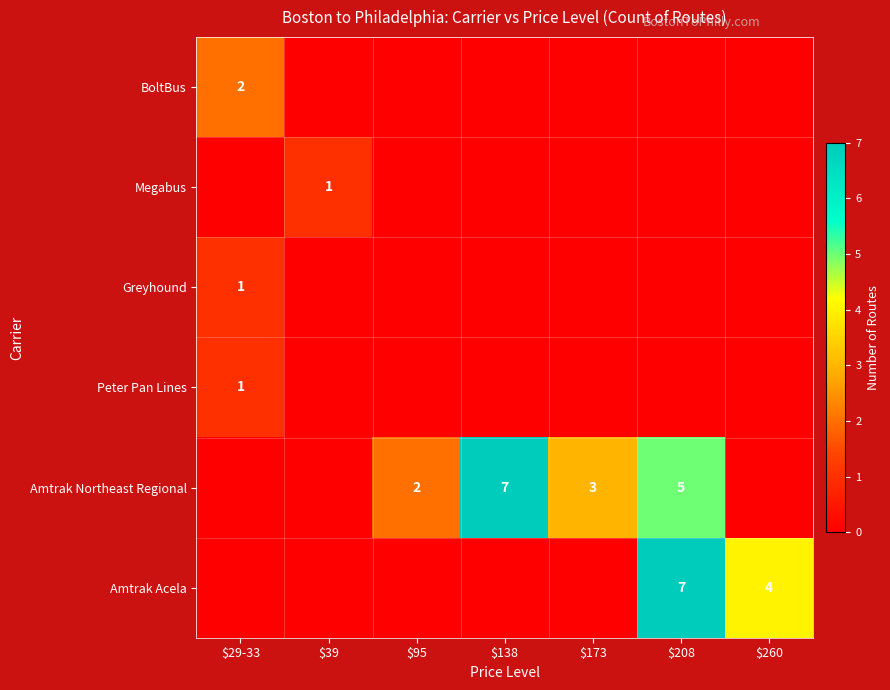

The Amtrak Northeast Regional series shows 4 at $95. True or false?

False